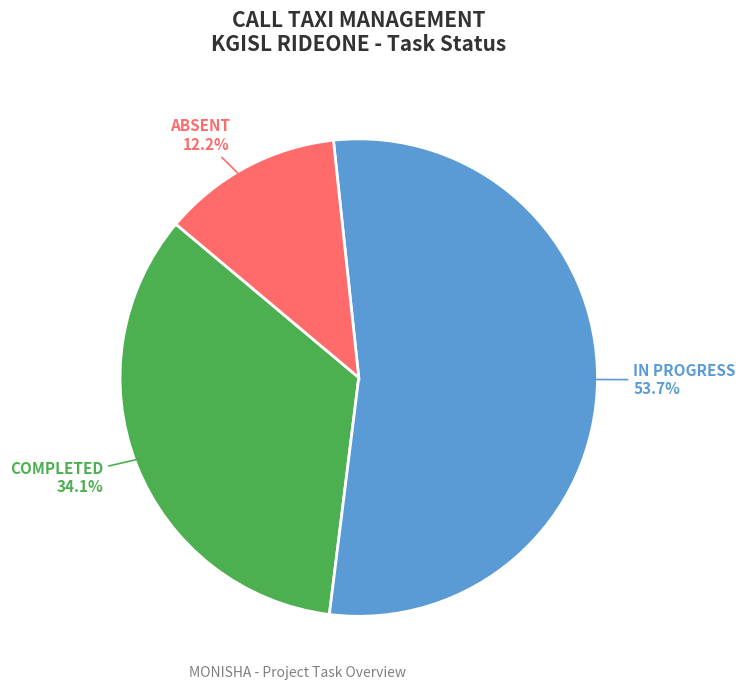

Which category accounts for the majority?

IN PROGRESS